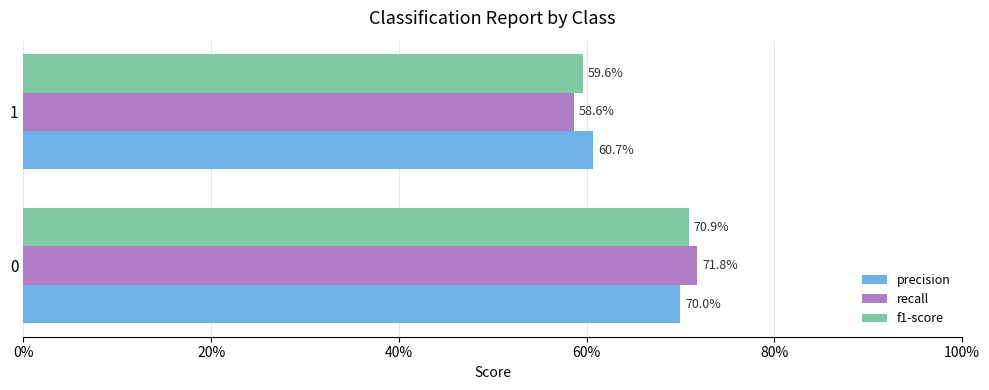

Rank the series by their maximum value, from lowest to highest.

precision, f1-score, recall